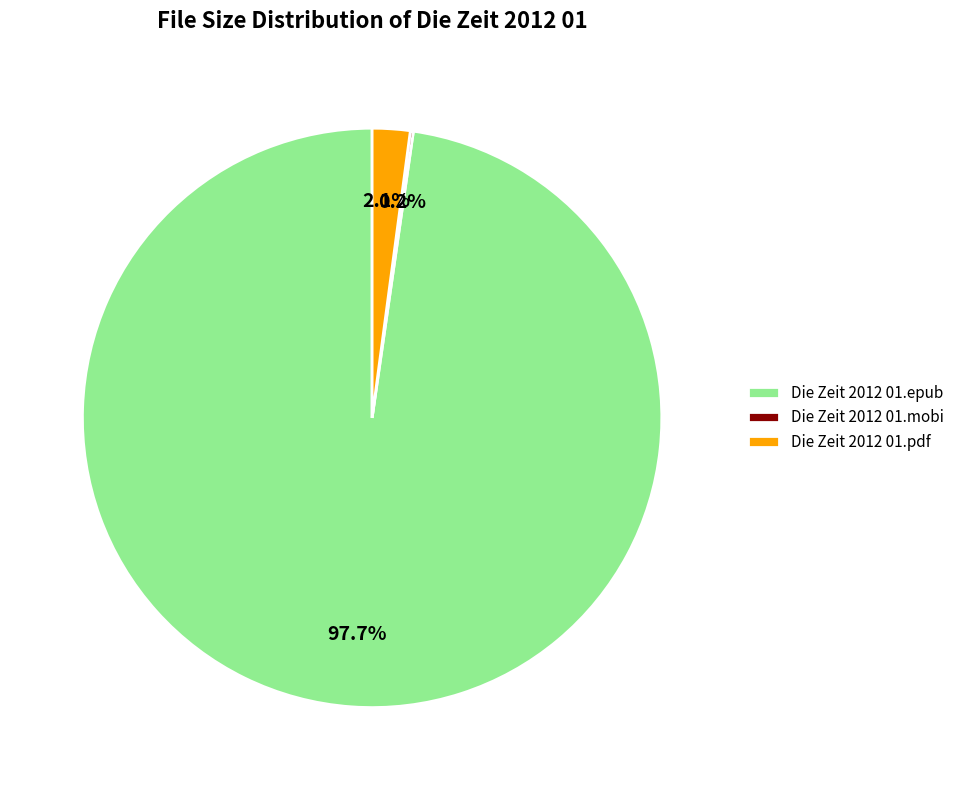

Which category accounts for the majority?

Die Zeit 2012 01.epub